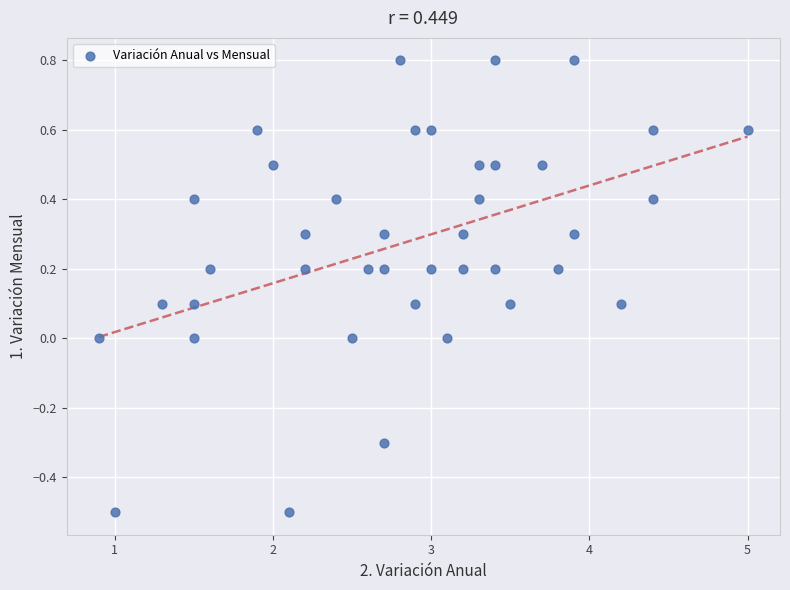

What is the range of Y values (max minus min)?

1.3